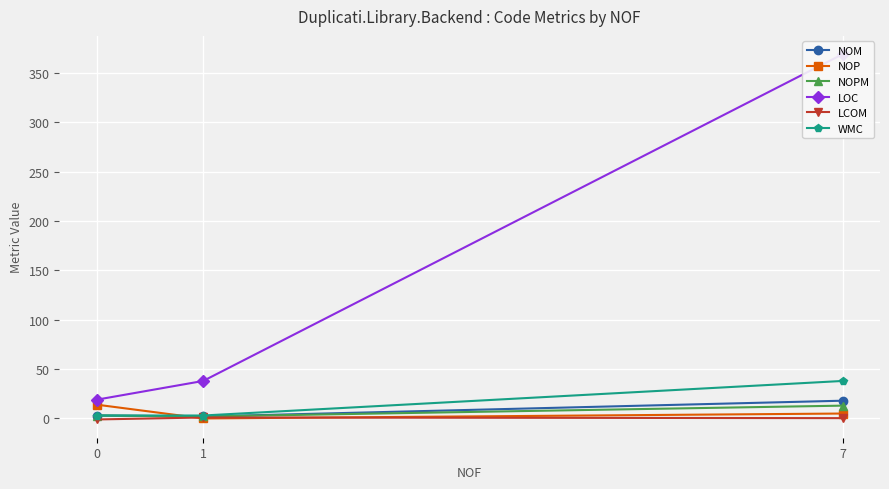

Rank the series at 1 from highest to lowest value.

LOC, WMC, NOM, NOPM, LCOM, NOP